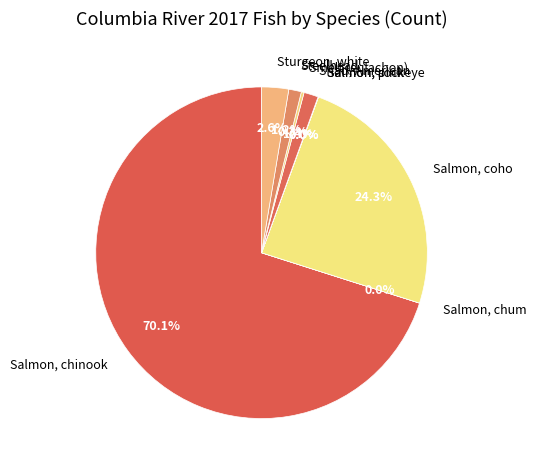

Which category has the biggest portion of the pie?

Salmon, chinook